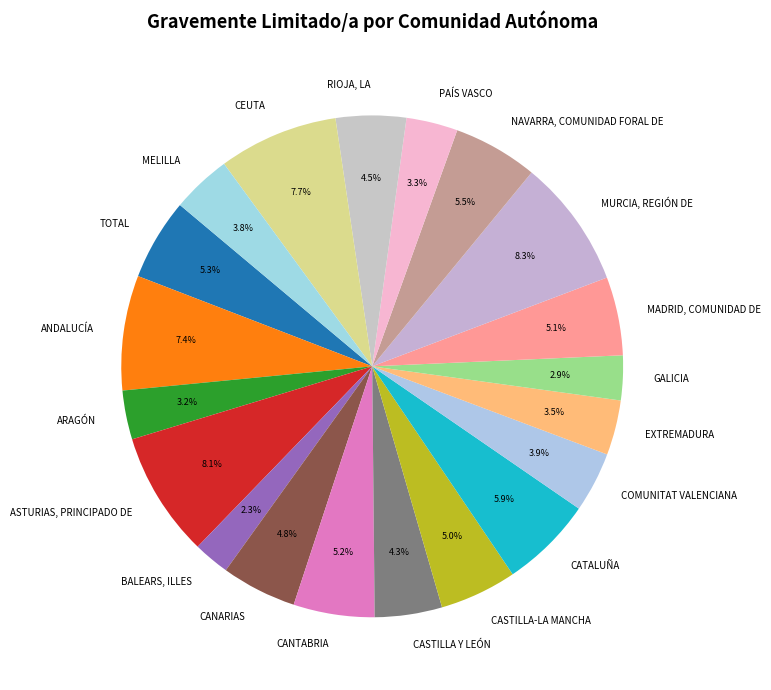

To the nearest percent, what percentage of the pie is COMUNITAT VALENCIANA?

4%